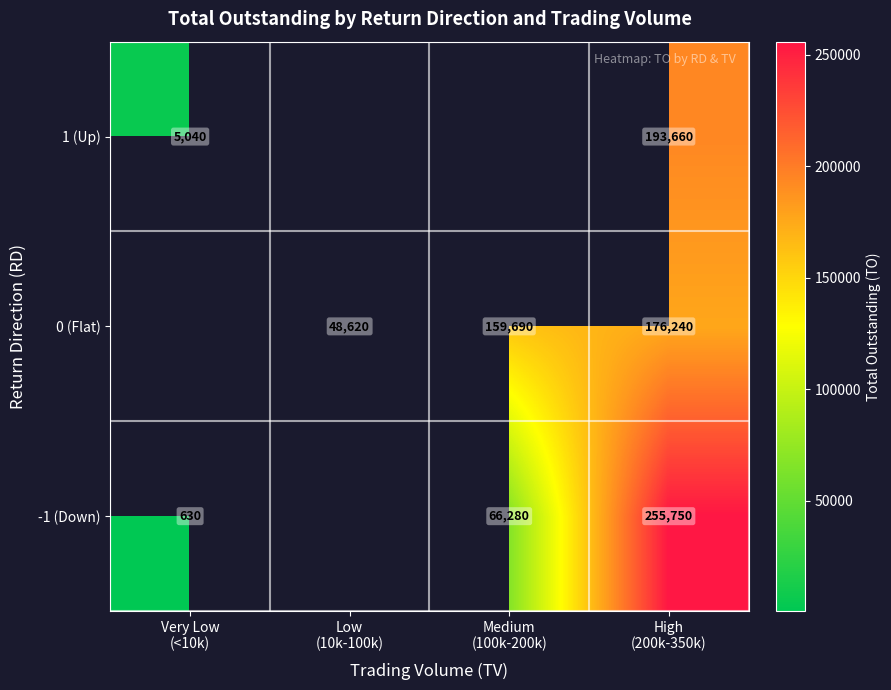

Is the value of 0 (Flat) at Very Low (<10k) greater than the value of -1 (Down) at Very Low (<10k)?

No